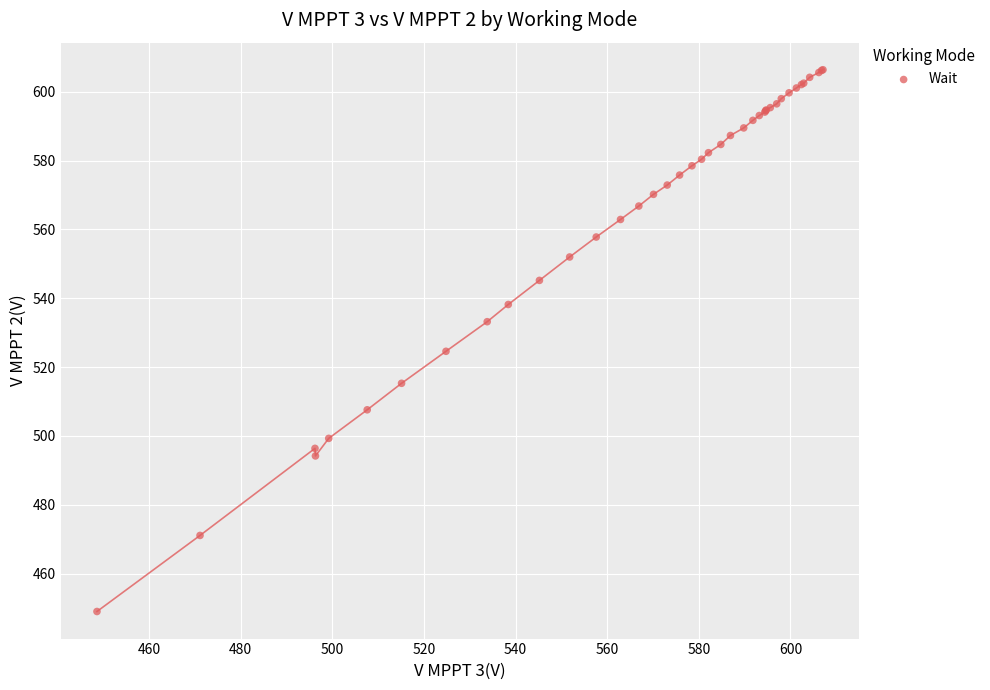

What Y value in the scatter plot is closest to 527?

524.6